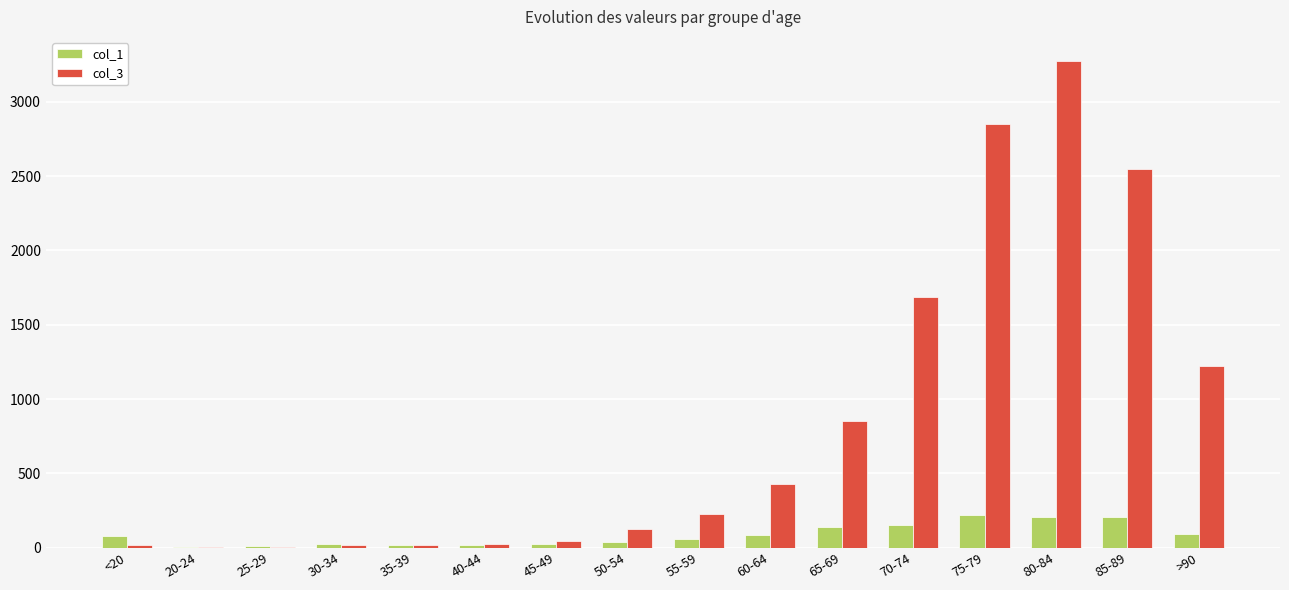

At which category is the sum across all series the highest?

80-84